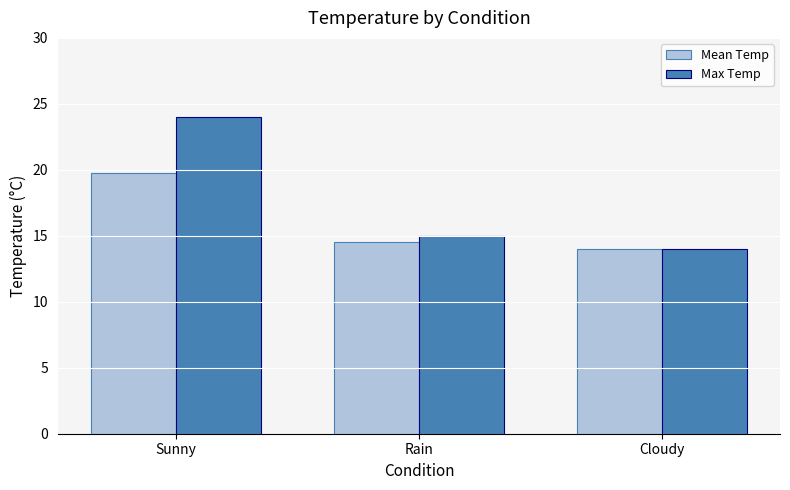

Reading right to left, list all the values displayed in this chart.

Mean Temp: Cloudy=14.0	Rain=14.5	Sunny=19.8
Max Temp: Cloudy=14.0	Rain=15.0	Sunny=24.0